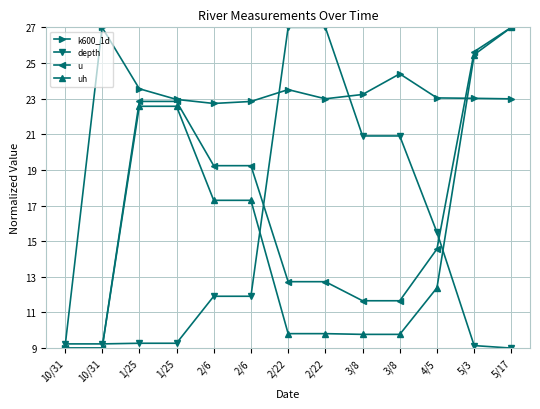

Which has a higher value, 5/17 or 2/6?

5/17